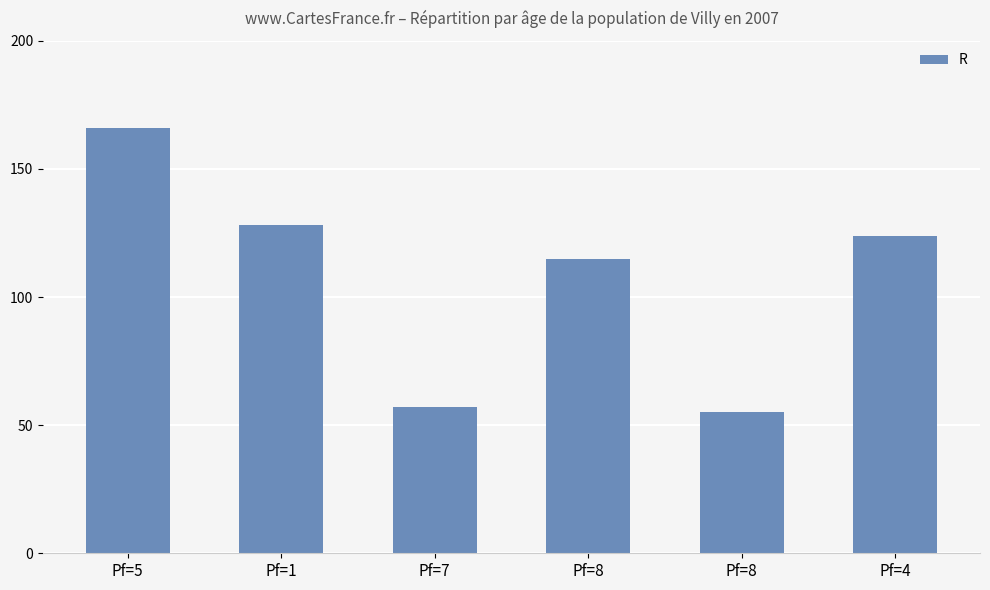

Reading right to left, extract all data points from this chart.

124	55	115	57	128	166